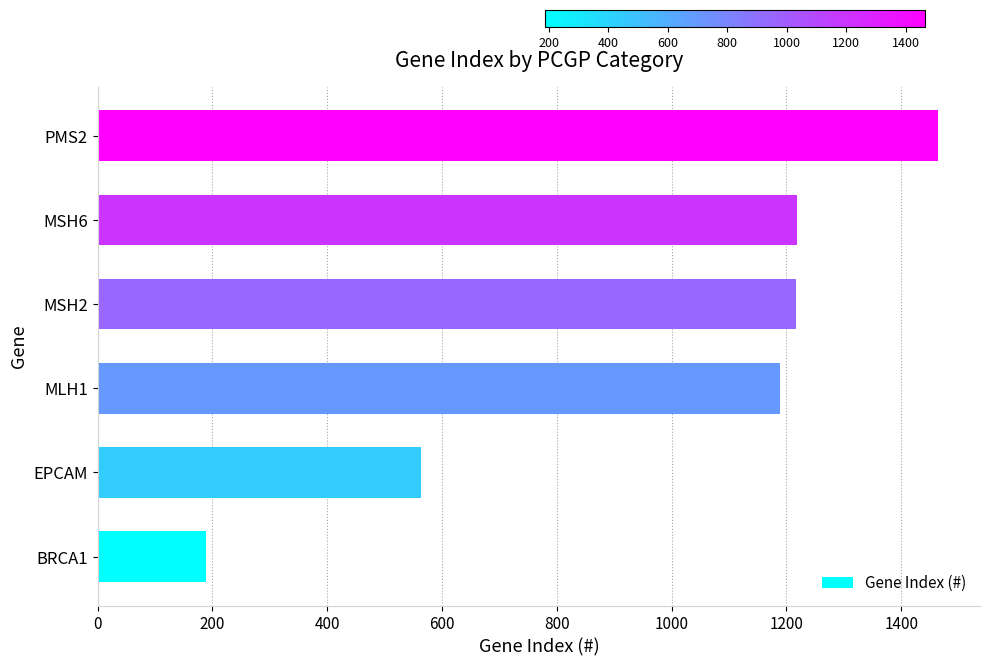

What is the difference between the second highest and second lowest values?

655